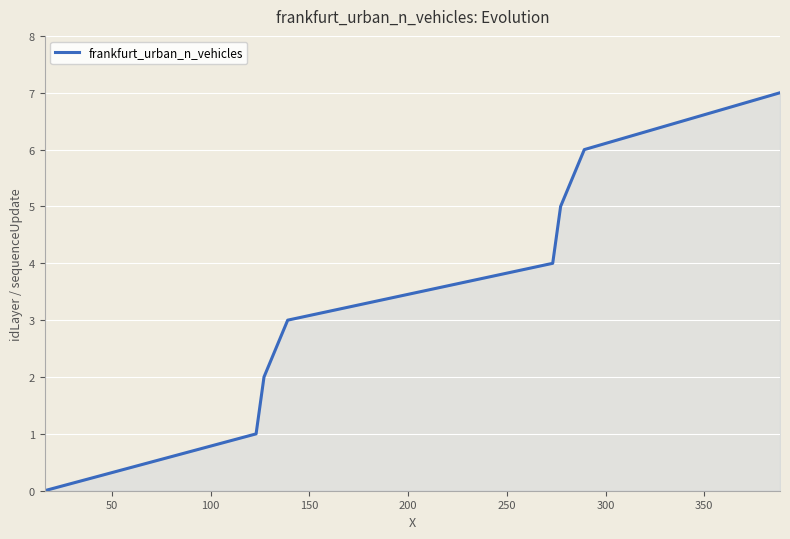

How many positive values are there?

7